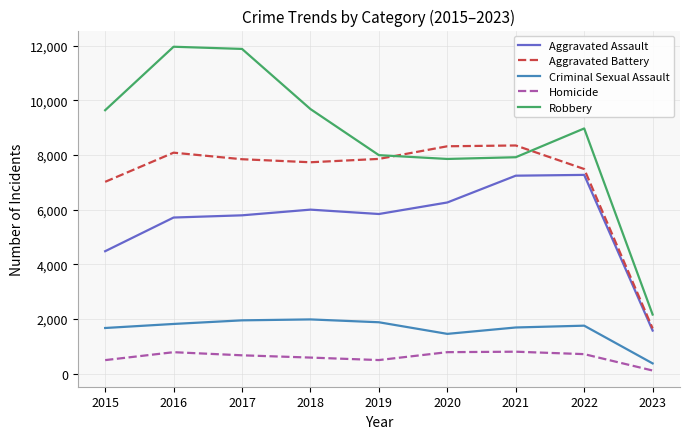

Is the value of Aggravated Battery at 2015 greater than the value of Criminal Sexual Assault at 2015?

Yes